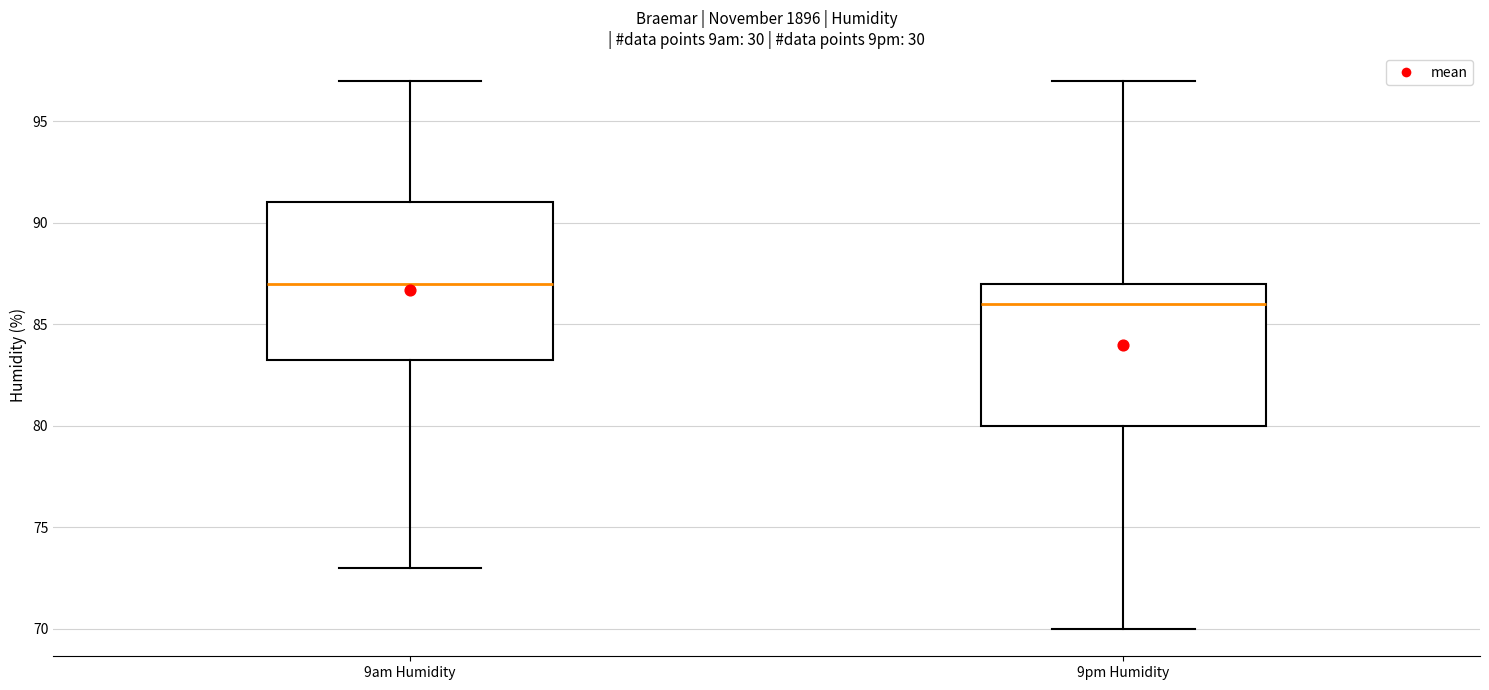

Reading left to right, read every box against the y-axis: the position of its median line, the range the box covers, and the ends of its whiskers. The values are not printed on the chart, so give them approximately, as read against the axis.

9am Humidity: median 87.0, box 83.5 to 91.0, whiskers 73.0 to 97.0
9pm Humidity: median 86.0, box 80.0 to 87.0, whiskers 70.0 to 97.0